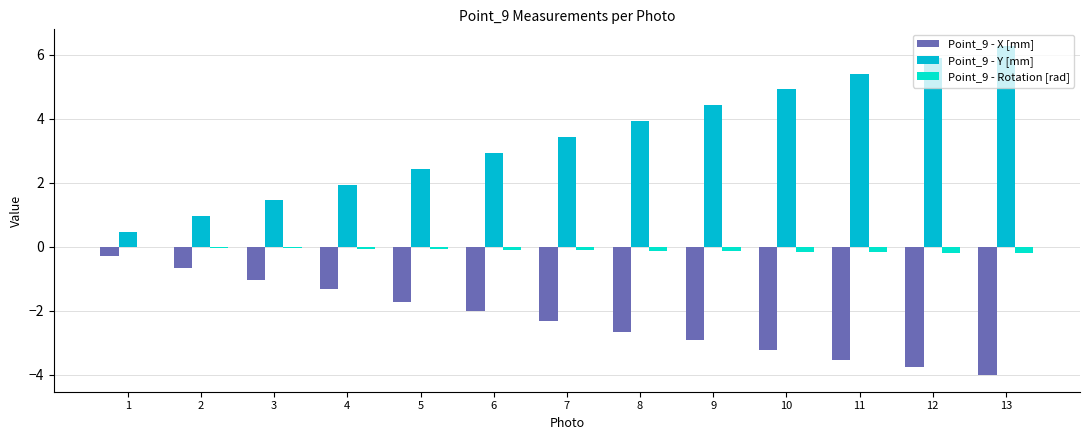

What is the greatest value displayed?

6.3